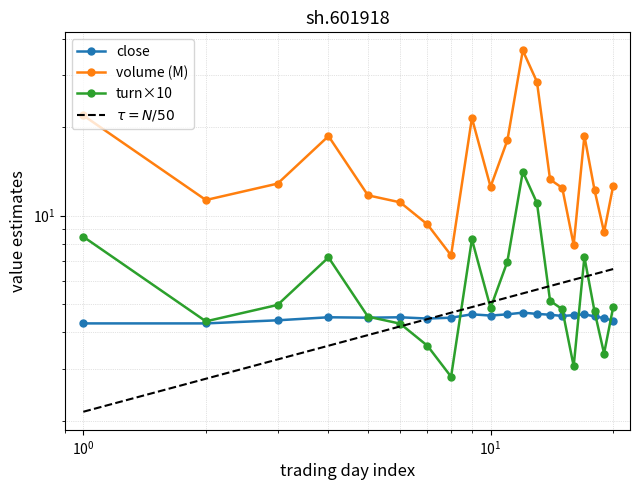

What is the difference between the turn values at 2019-01-09 and 2019-01-21?

0.8